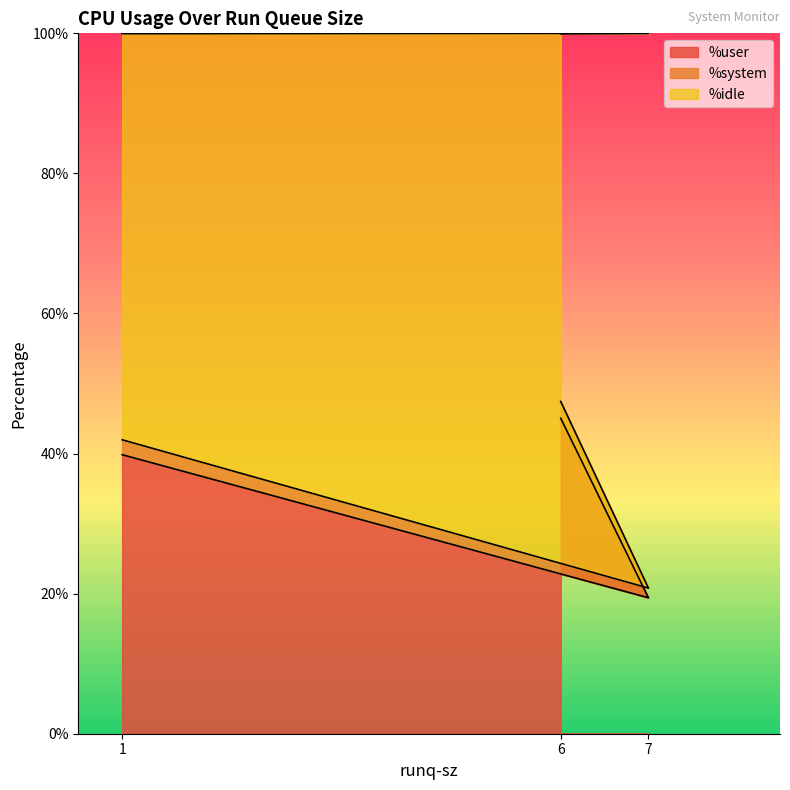

The value of %user at 1 is 54.2. True or false?

False